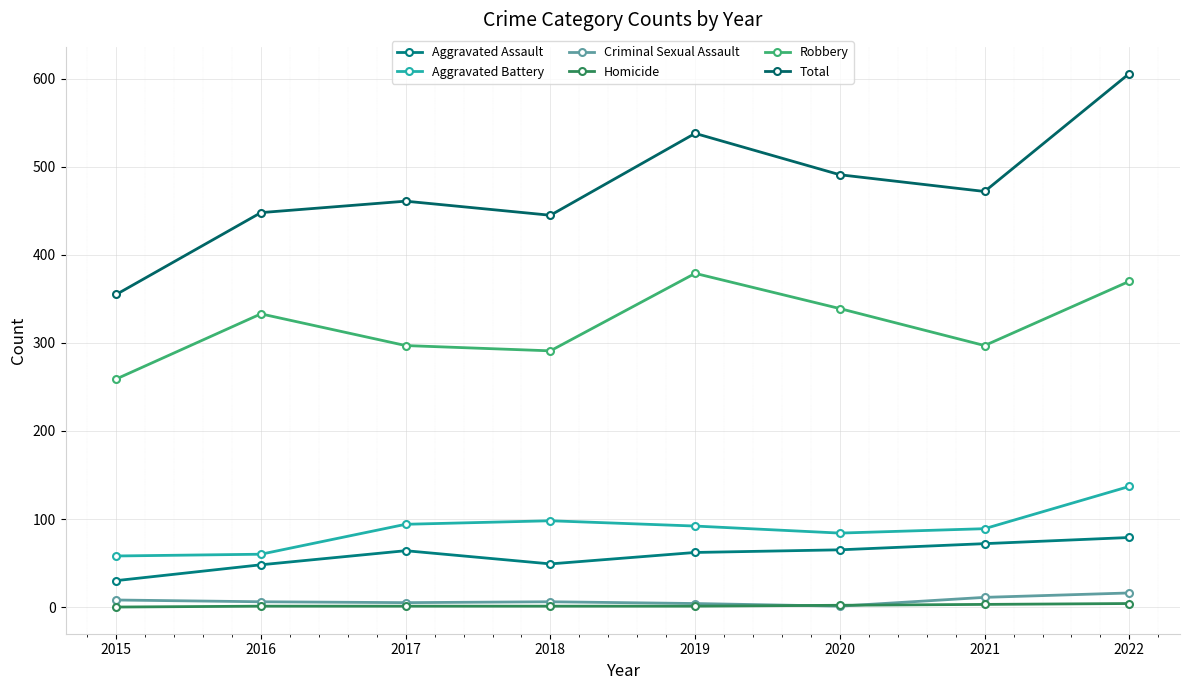

Where does the Aggravated Battery series first go above 92?

2017